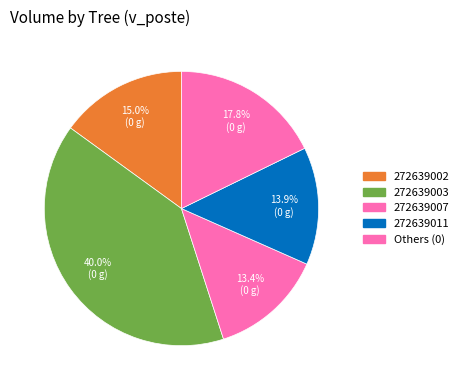

Count the number of slices in the pie.

5